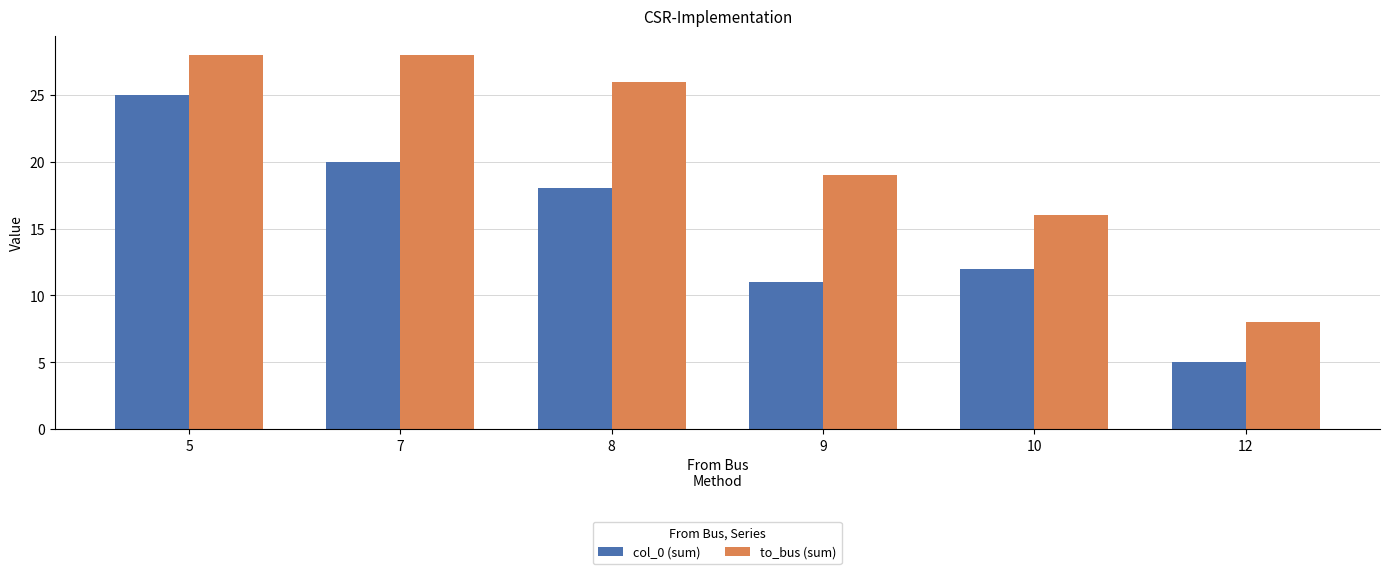

What is the minimum value for col_0 (sum)?

5